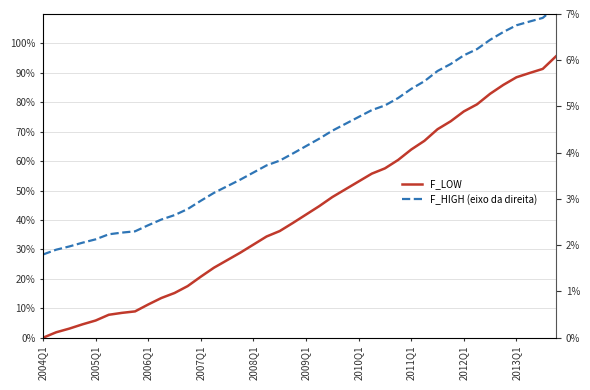

How many intersections are there between F_LOW and F_HIGH (eixo da direita)?

1